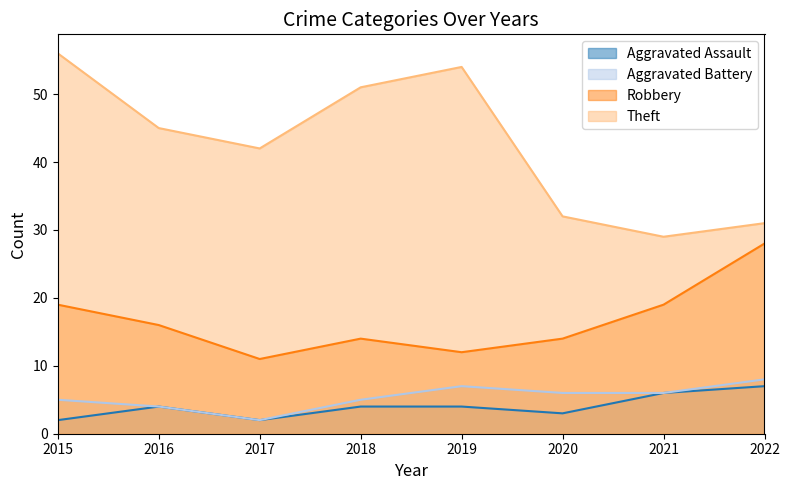

At how many categories does at least one series exceed 54?

1